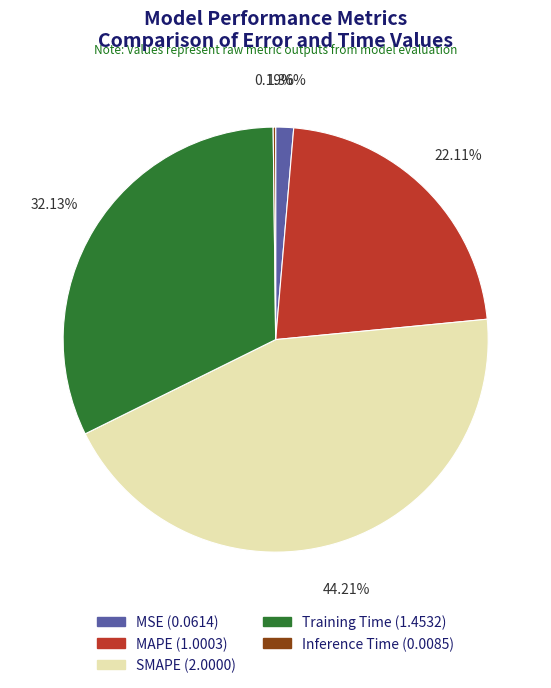

Does any single category account for the majority?

No